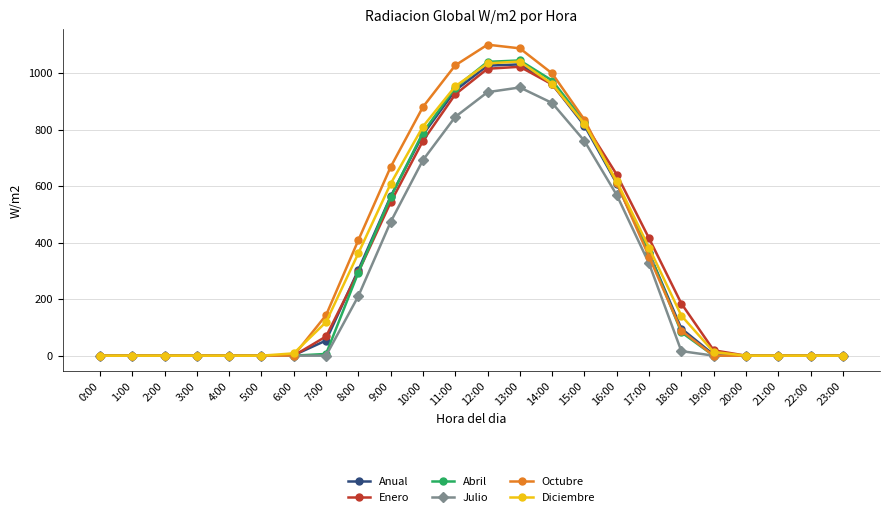

Is the value of Octubre at 19:00 greater than the value of Diciembre at 11:00?

No